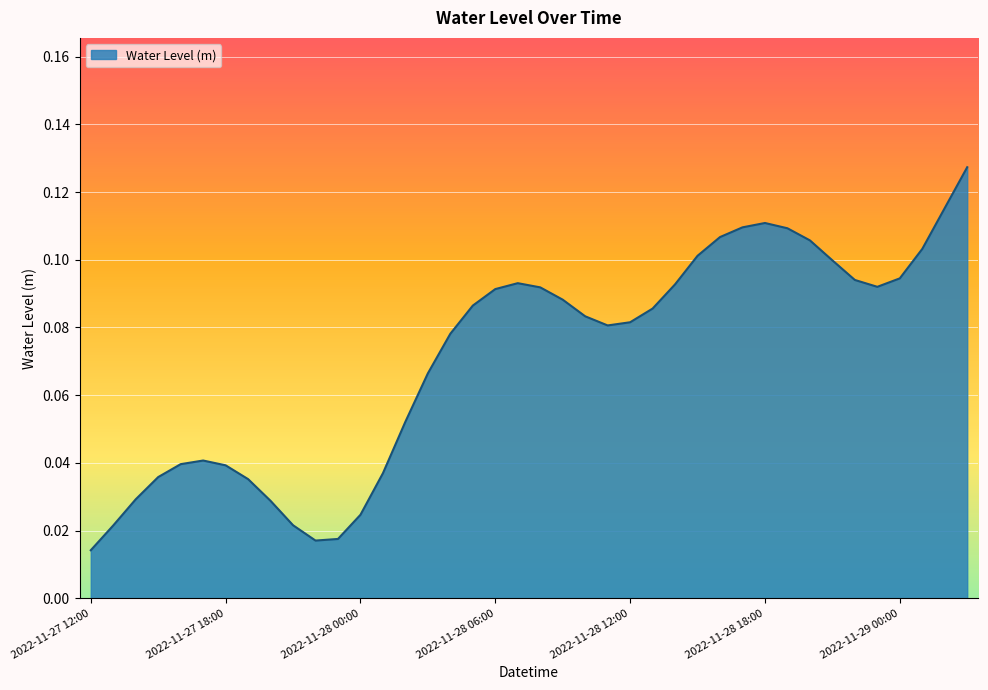

How many points are higher than both their immediate neighbors (excluding endpoints)?

3